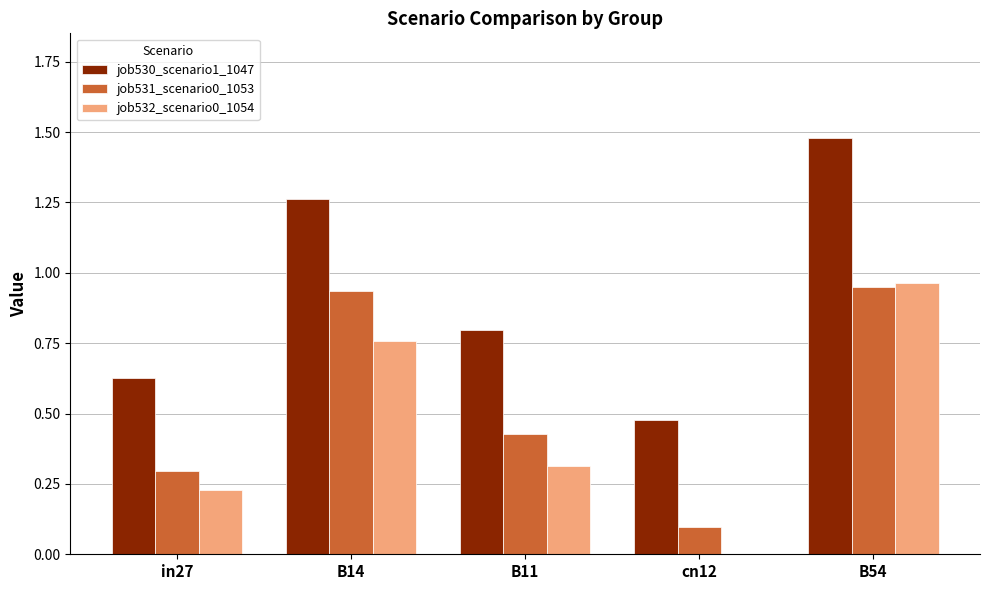

True or false: job530_scenario1_1047 has a value of 0.6 at B54.

False